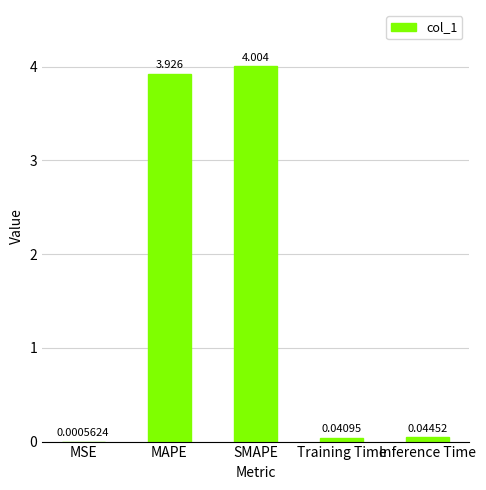

At which label is the value closest to 2?

MAPE